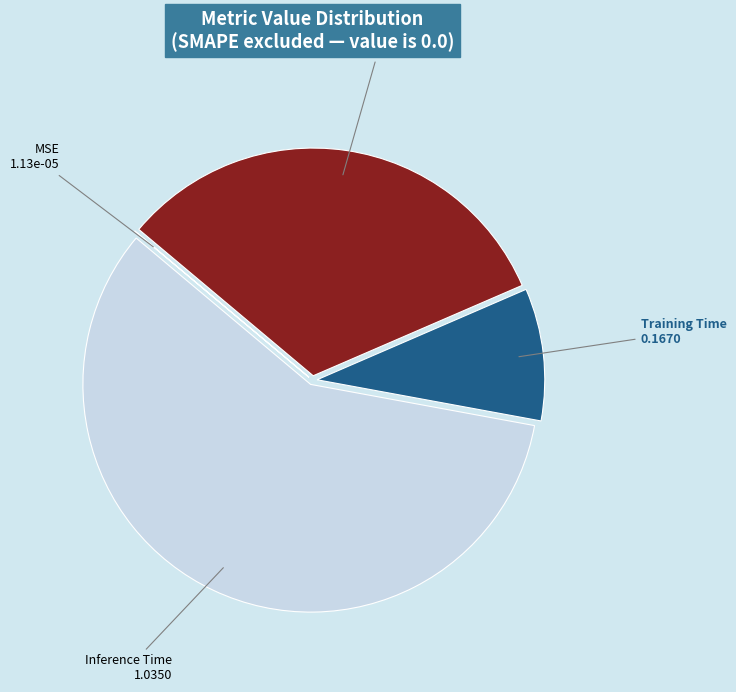

Does any single category account for the majority?

Yes